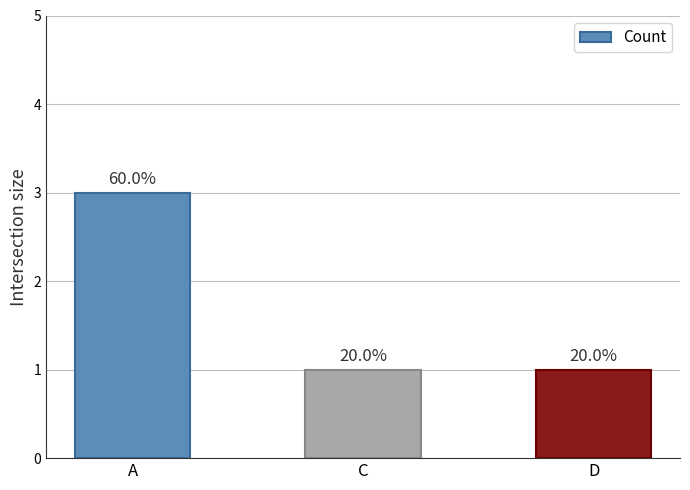

Reading left to right, what are all the values shown in this chart?

3	1	1